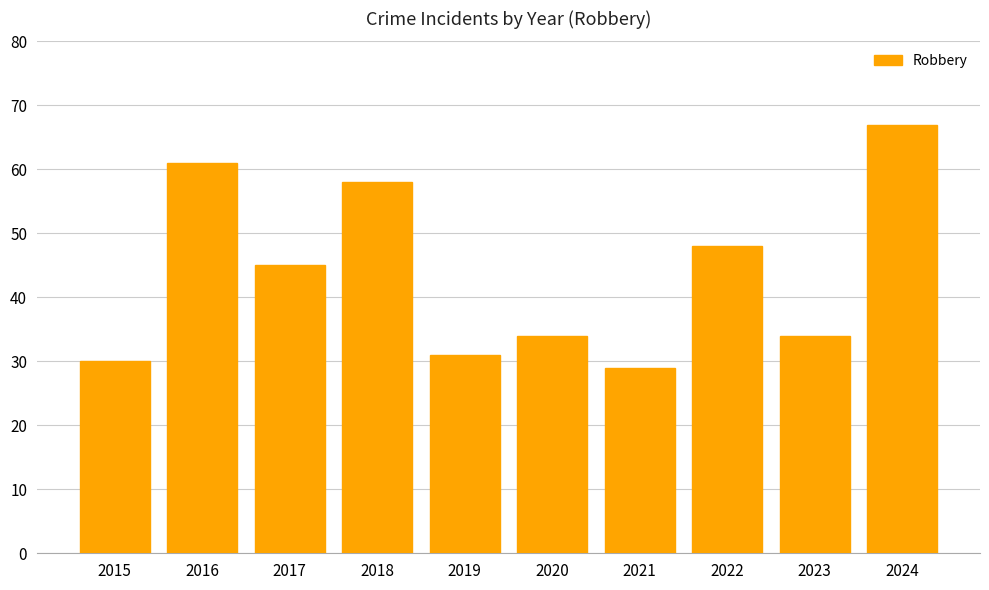

The chart shows a value of 67 at 2024. True or false?

True